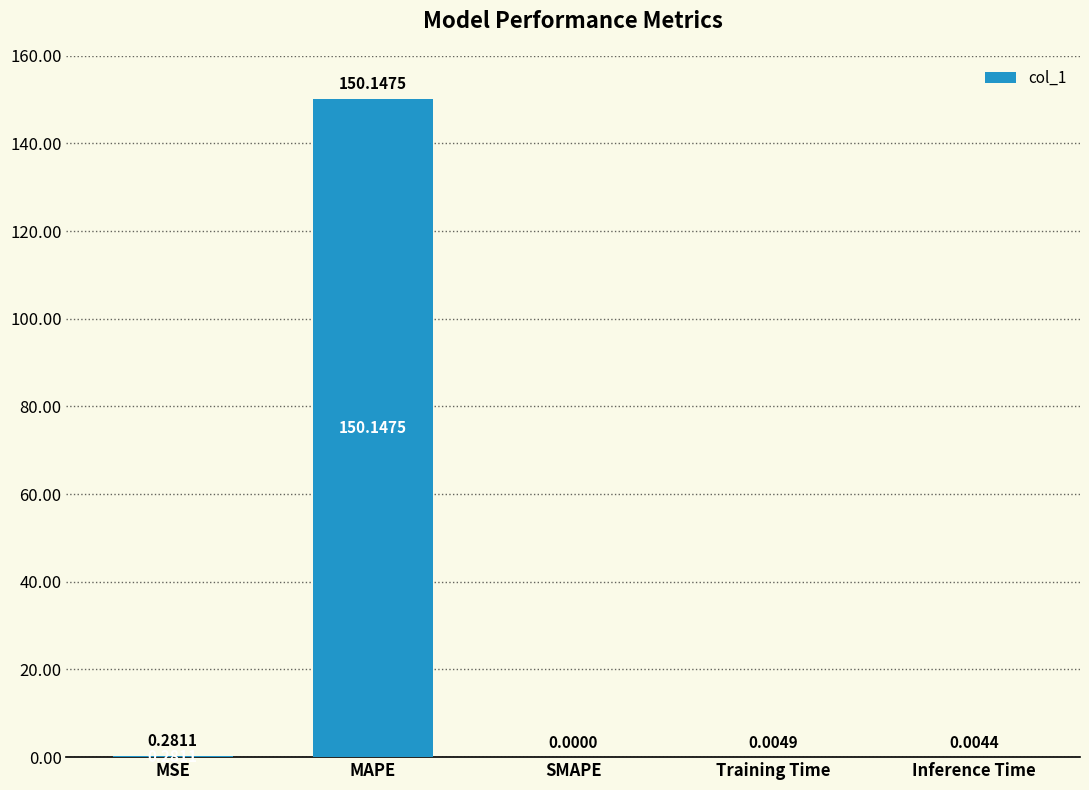

Where is the data nearest to the value 75?

MSE